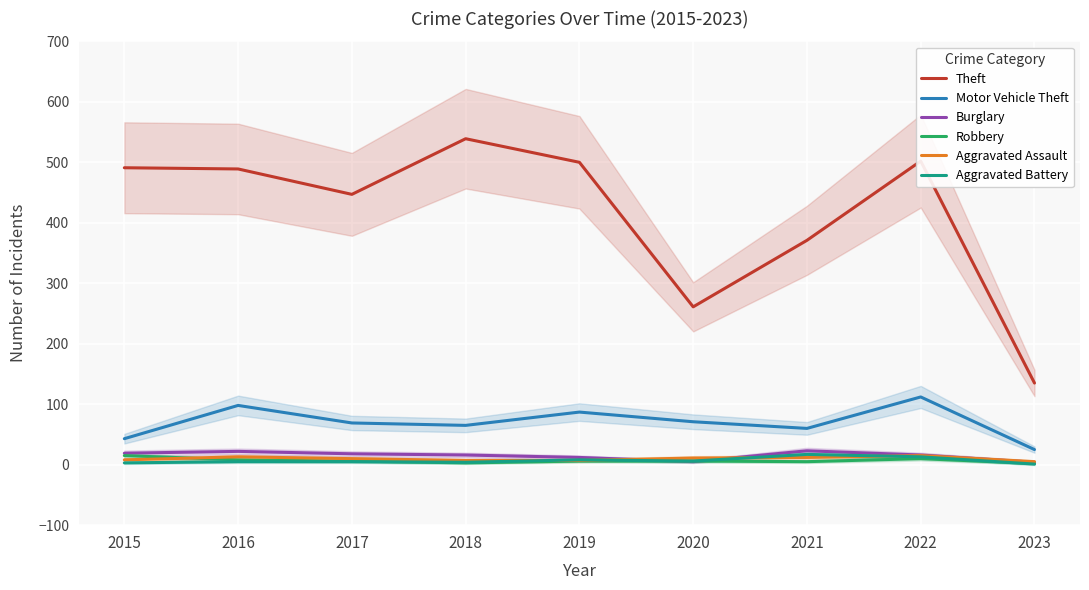

At which label is Theft closest to 337?

2021